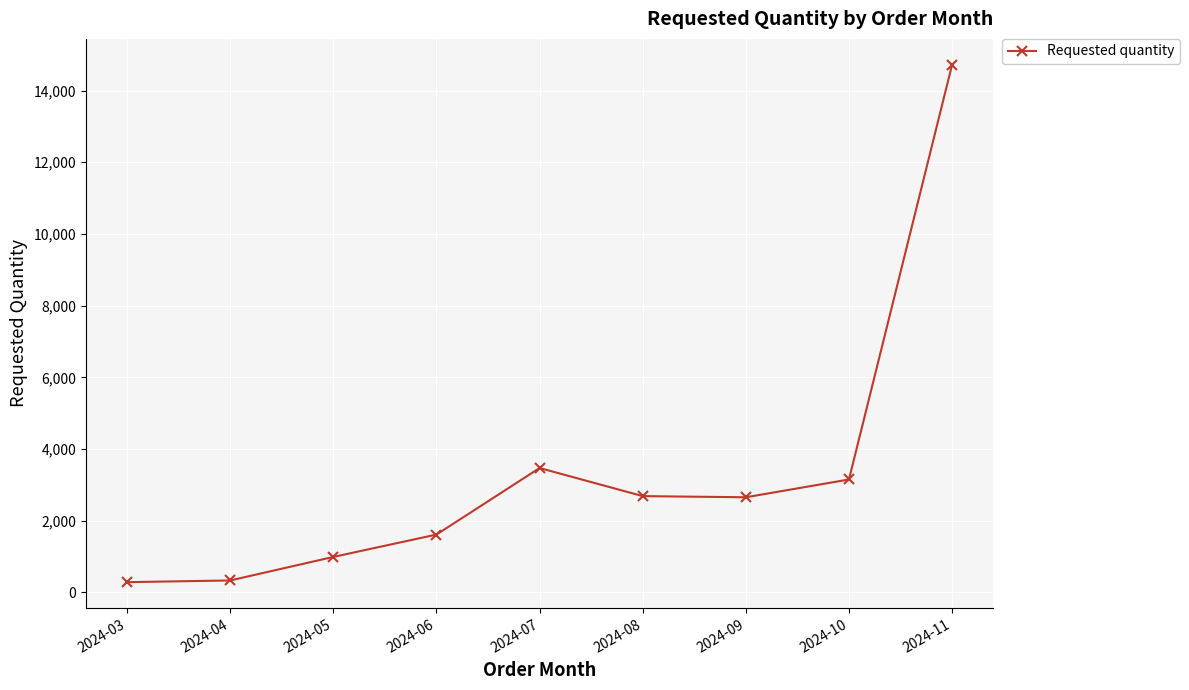

What is the value of the 5th point from the left?

3472